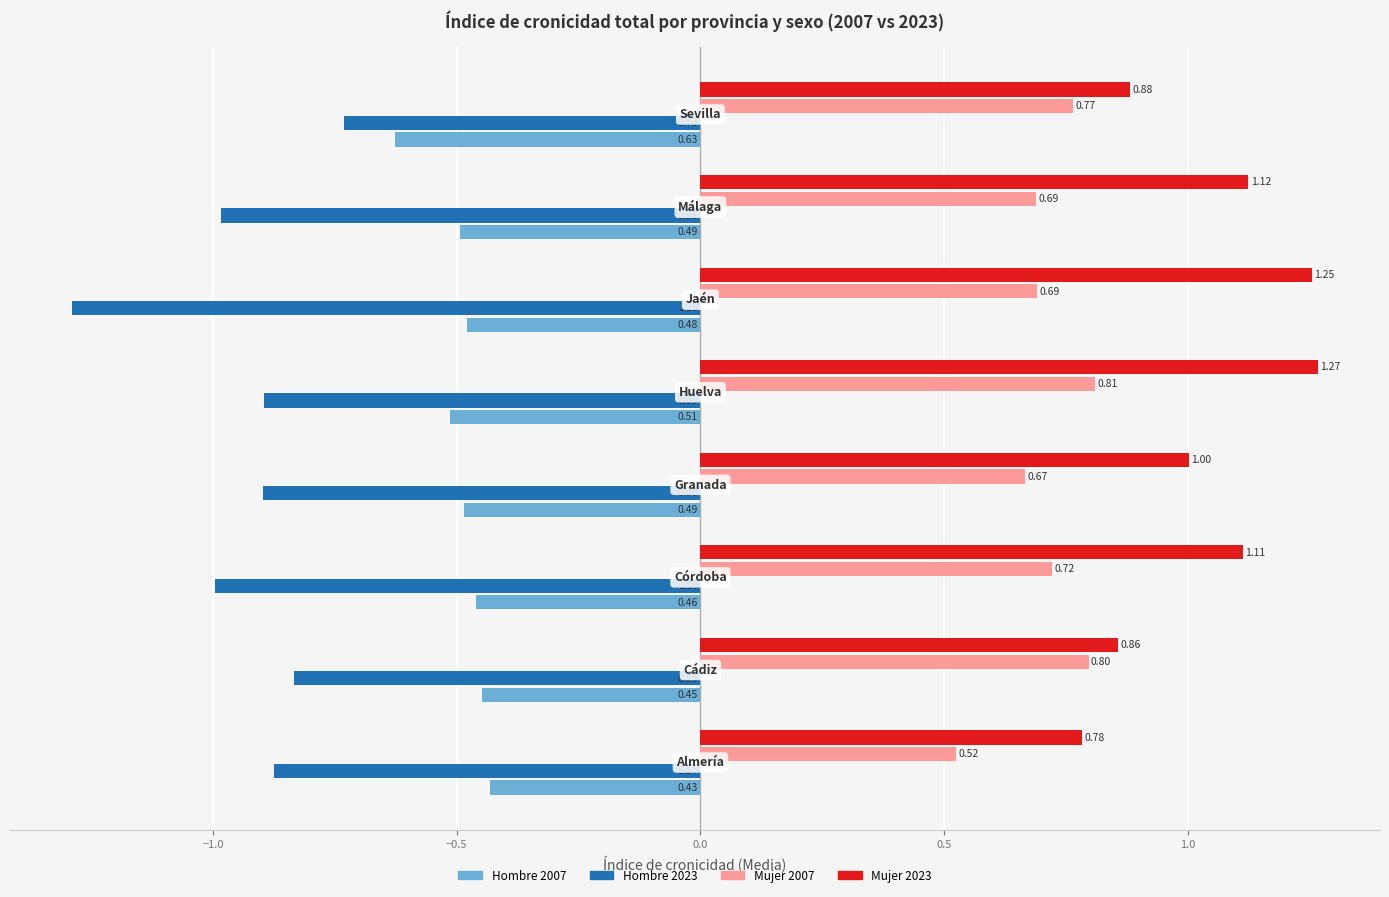

What is the difference between the maximum and minimum values in the Mujer 2007 series?

0.3